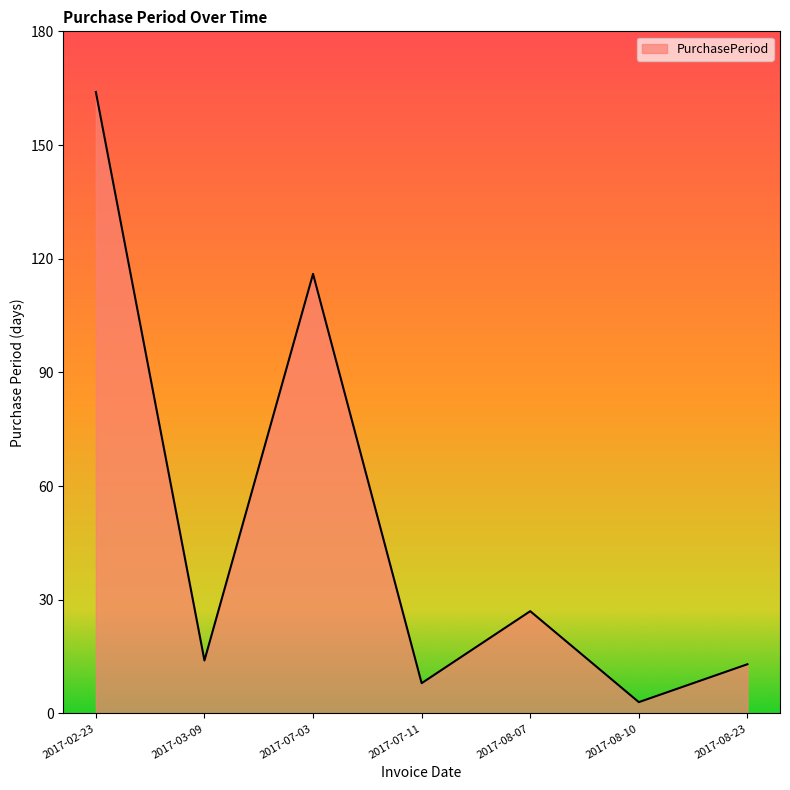

What is the change in value from 2017-02-23 to 2017-07-11?

-156